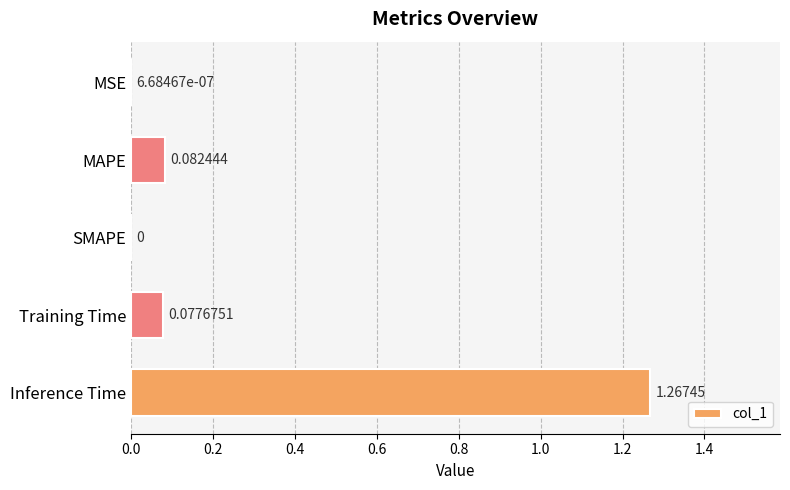

Between MSE and SMAPE, which is larger?

MSE